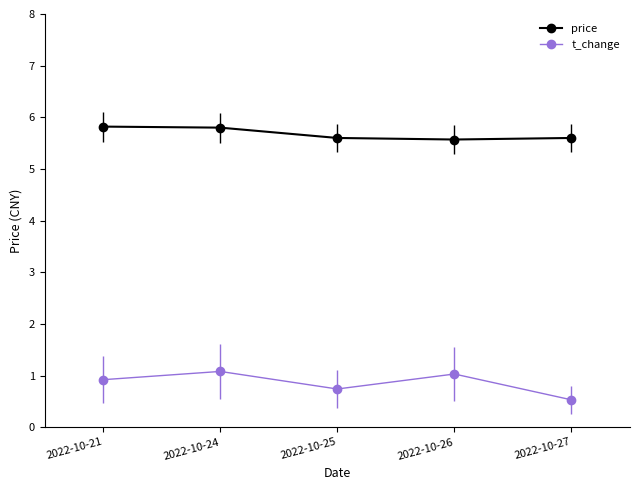

Which category has the lowest value in the price series?

2022-10-26